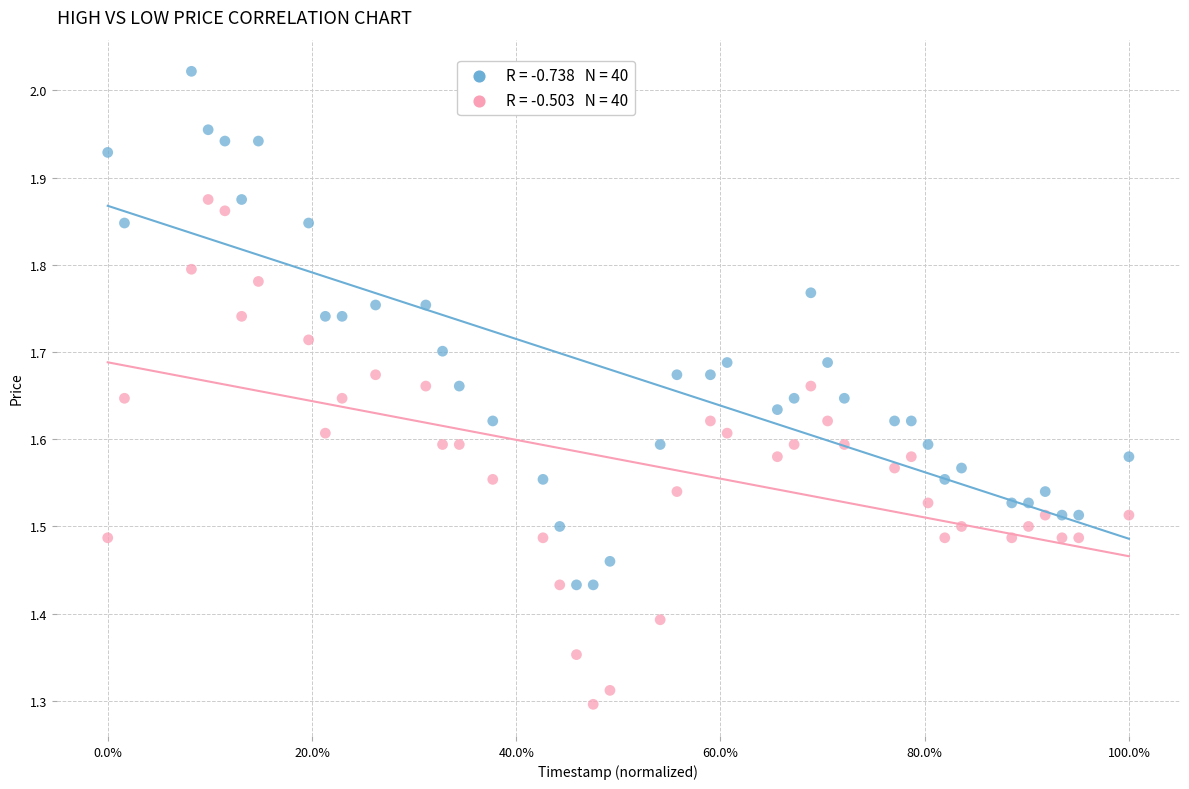

Across all data points, what is the range of X values (max minus min)?

1.0